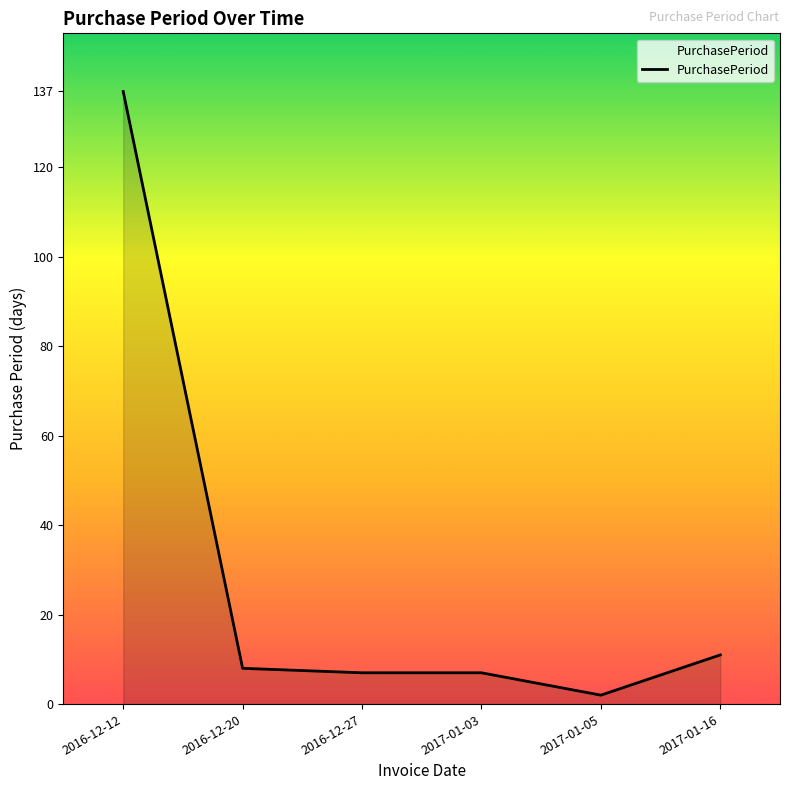

What is the maximum value shown in the chart?

137